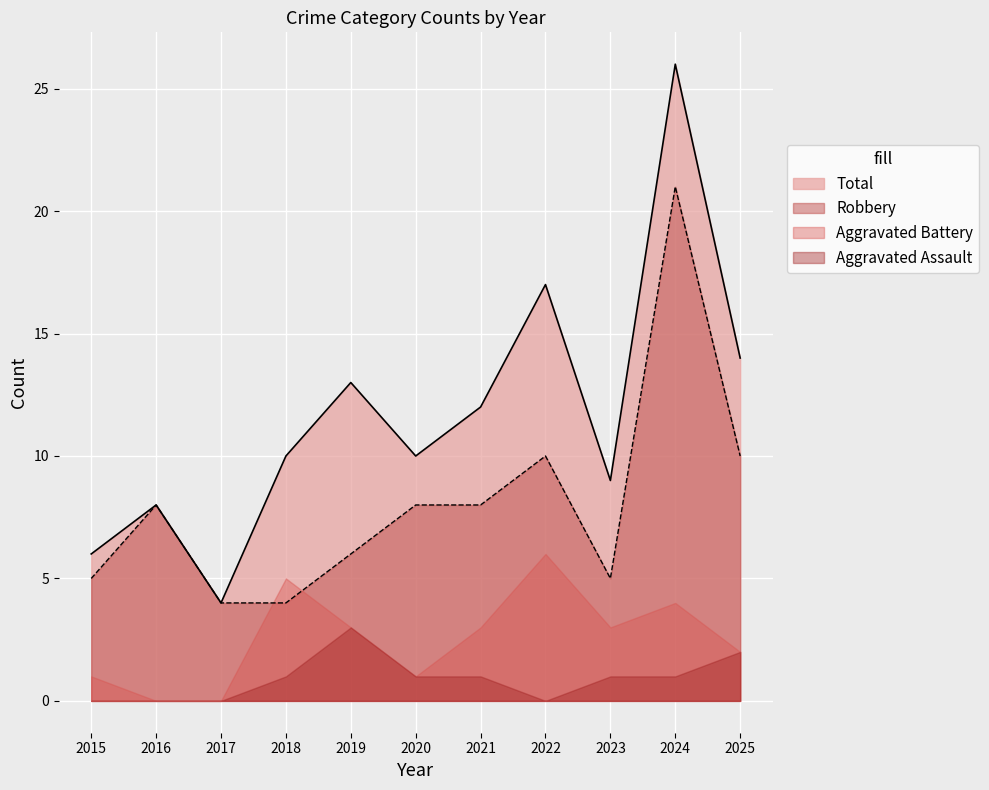

How many values in the Total series are below 10?

4